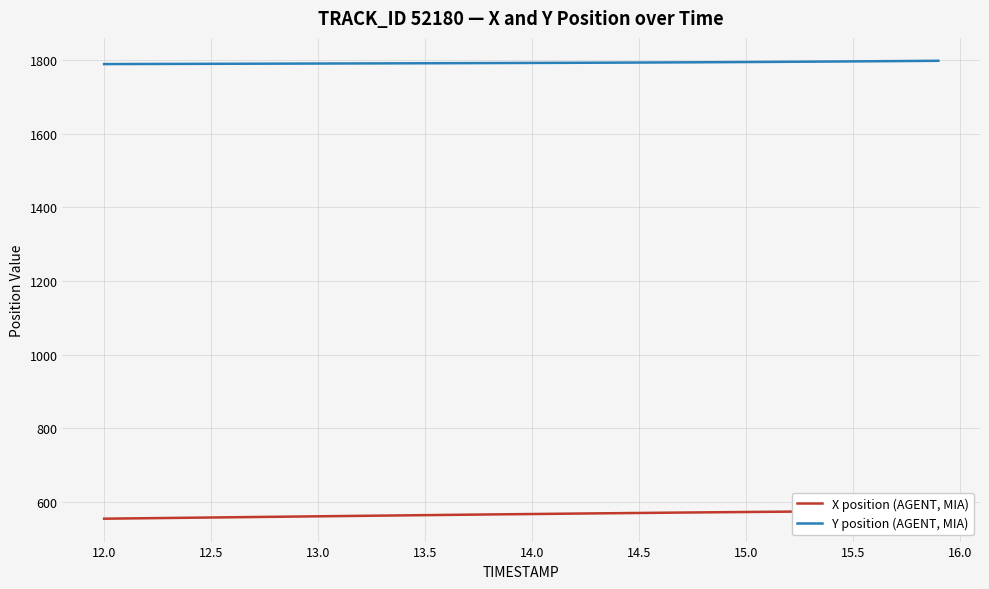

Which series has the largest total across all categories?

Y position (AGENT, MIA)